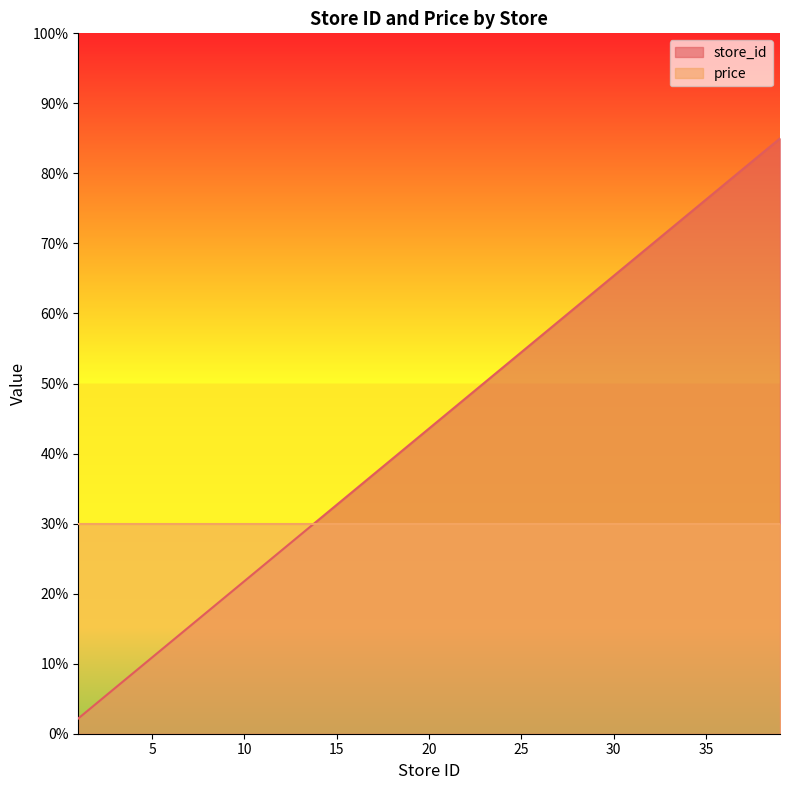

At which category does the chart reach its peak across all series?

39